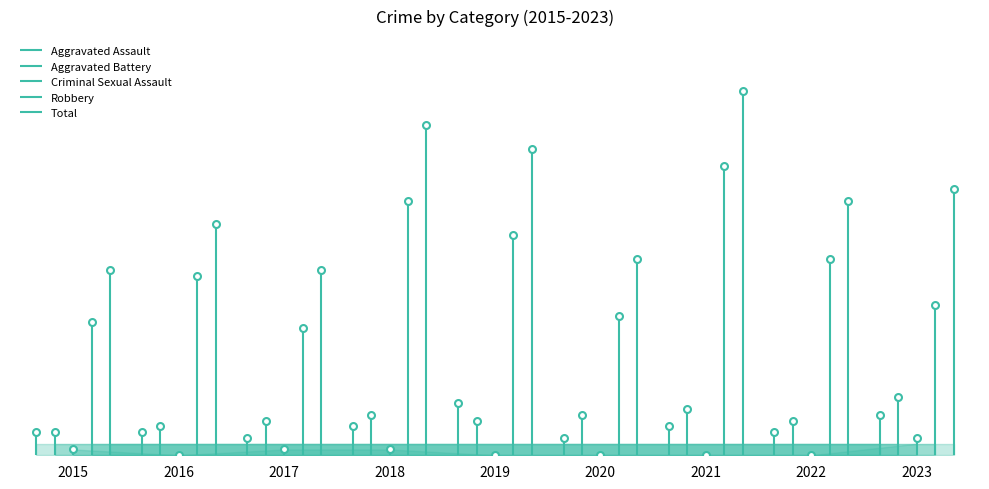

How many categories are shown in the chart?

9